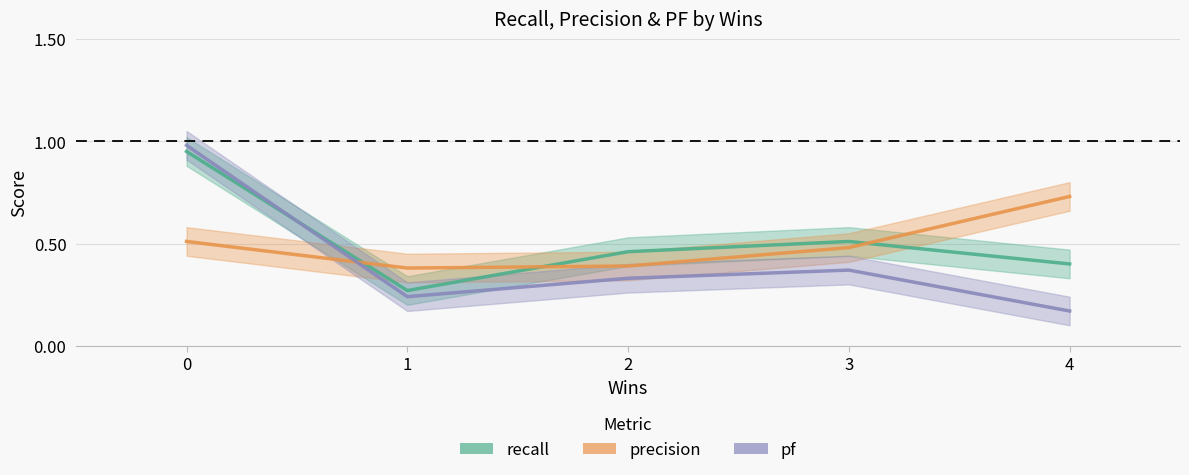

What is the average value of the precision series?

0.5